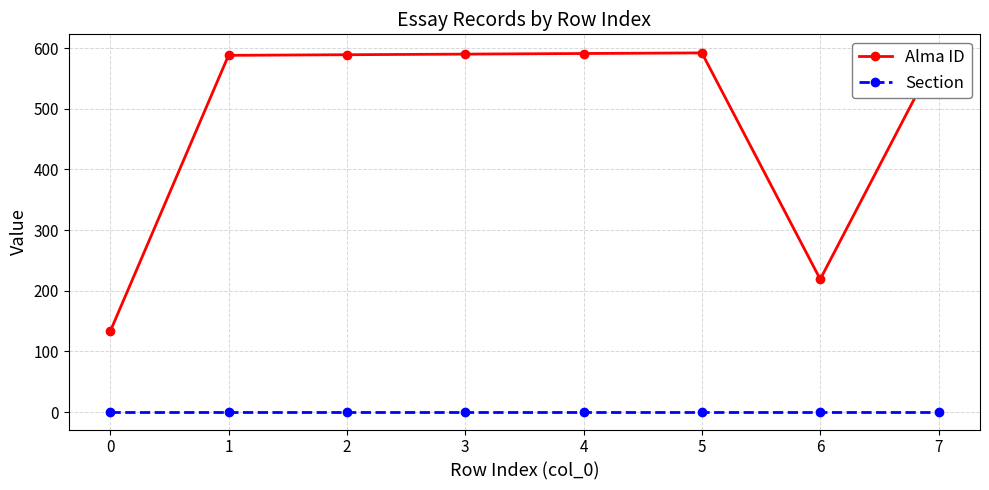

Which has a higher value, 4 or 0?

4